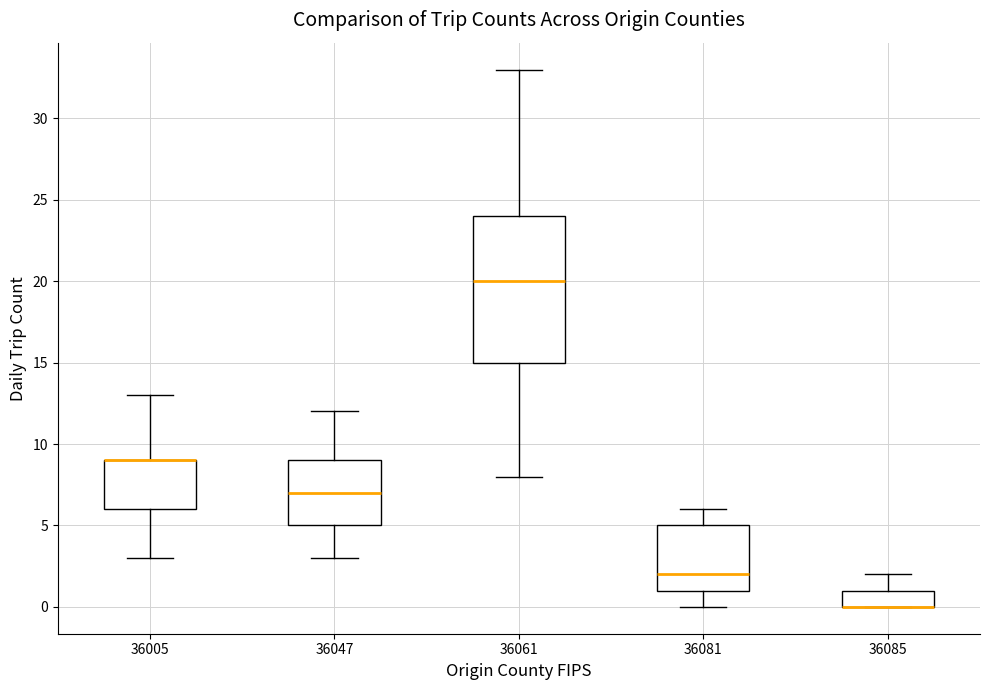

Comparing the boxes themselves (not the whiskers), which one is the tallest?

36061